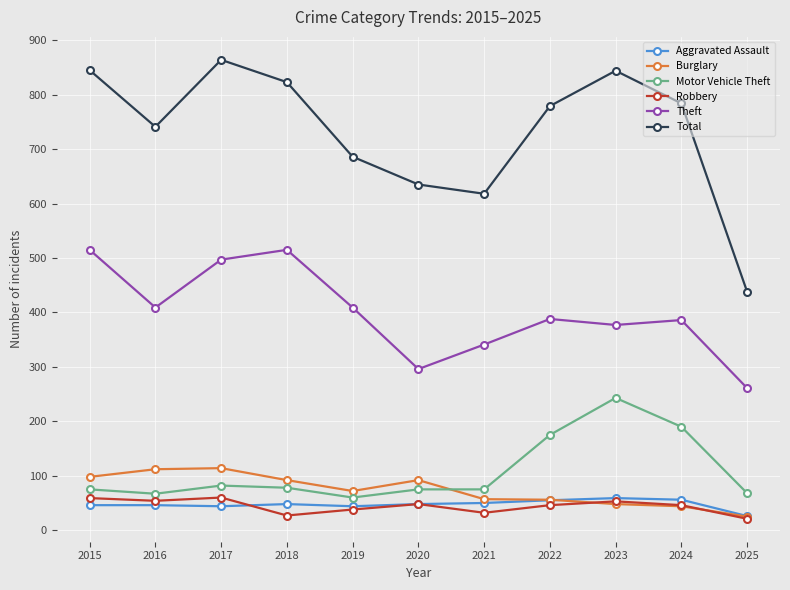

What is the difference between the maximum and minimum values in the Total series?

426